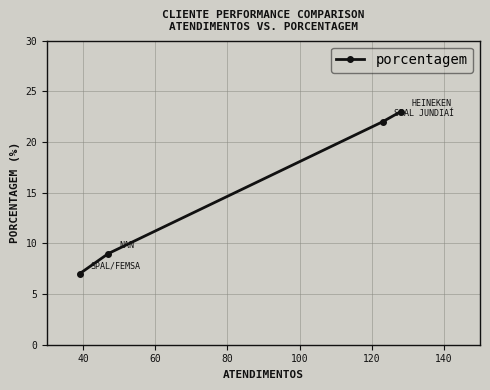

What is the value of the 1st point from the left?

7